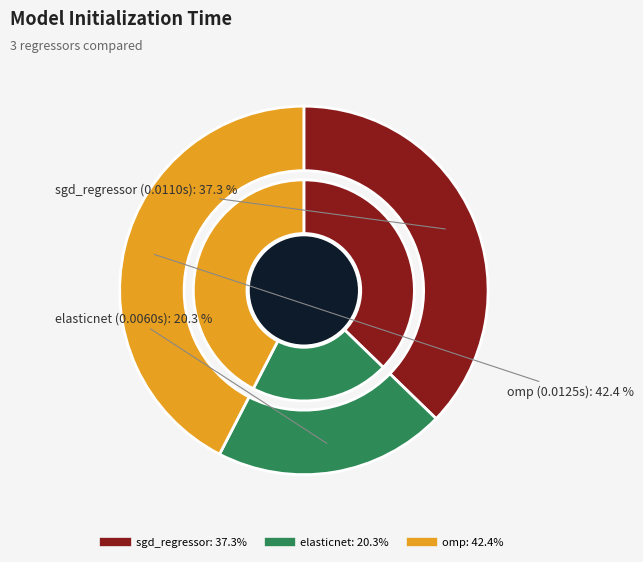

Is the sum of elasticnet and omp greater than half?

Yes